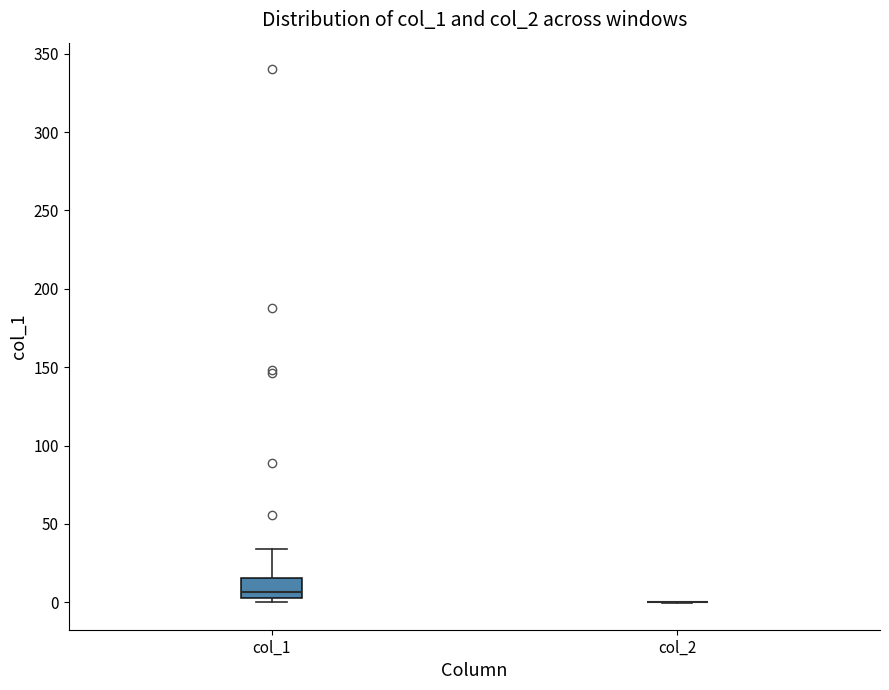

Reading left to right, read every box against the y-axis: the position of its median line, the range the box covers, and the ends of its whiskers. The values are not printed on the chart, so give them approximately, as read against the axis.

col_1: median 5 (just above the box's lower edge), box 5 to 15, whiskers 0 to 35
col_2: box collapsed to a line at 0, whiskers 0 to 0